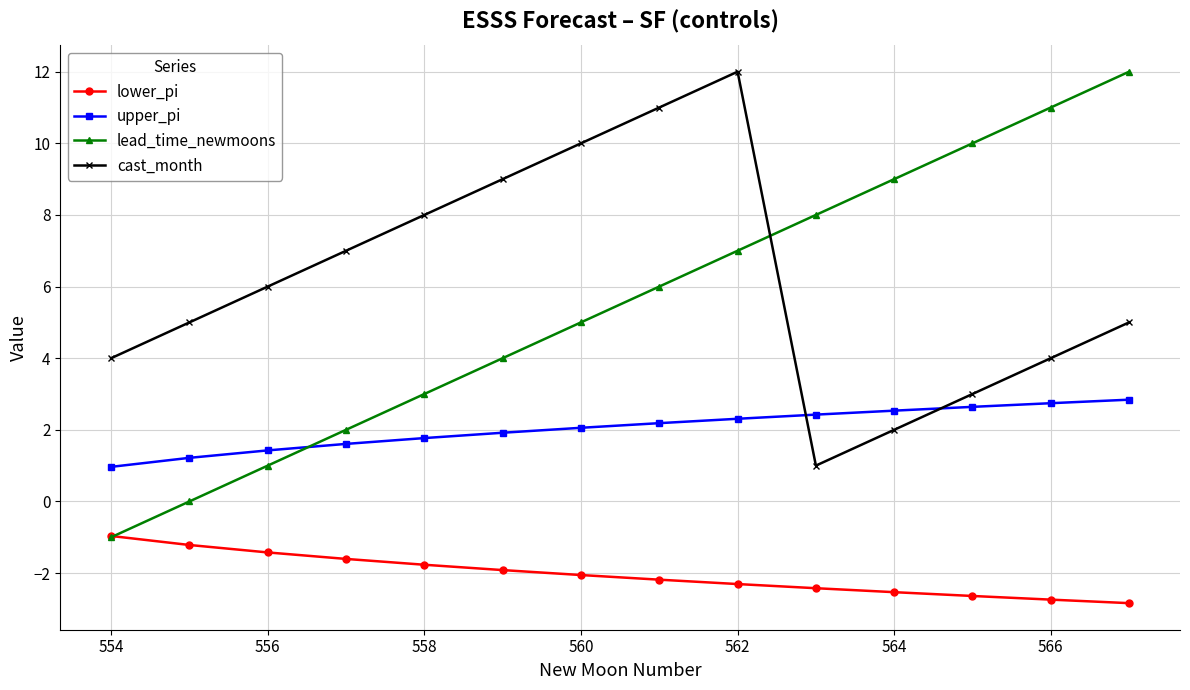

What is the value of the upper_pi point at the 11th from the left?

2.5